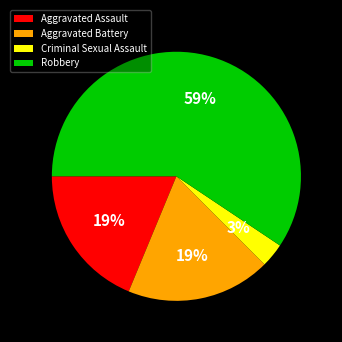

Combined, do Robbery and Criminal Sexual Assault account for over 50%?

Yes